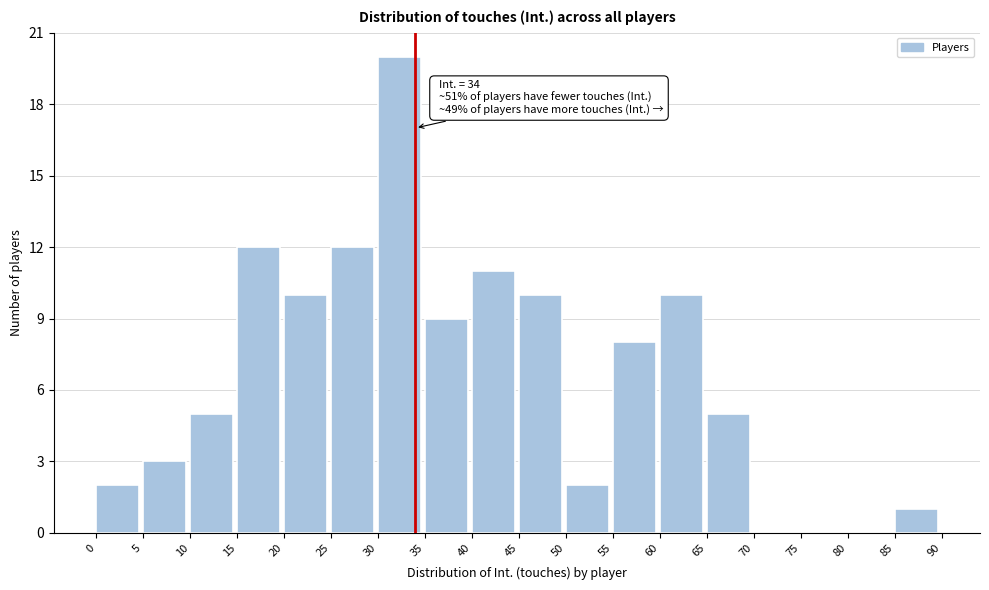

Which range on the x-axis has the tallest bar?

30 to 35